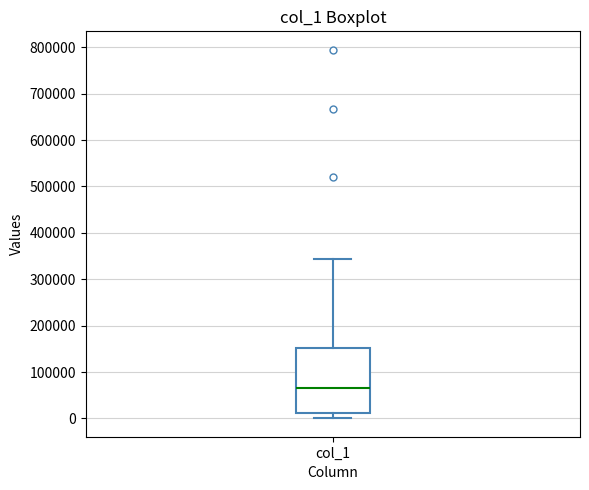

Transcribe this box plot: give where the median line is, the range the box spans, and where the two whiskers end, as read against the y-axis. The values are not printed on the chart, so give them approximately, as read against the axis.

median 70000, box 10000 to 150000, whiskers 0 to 340000